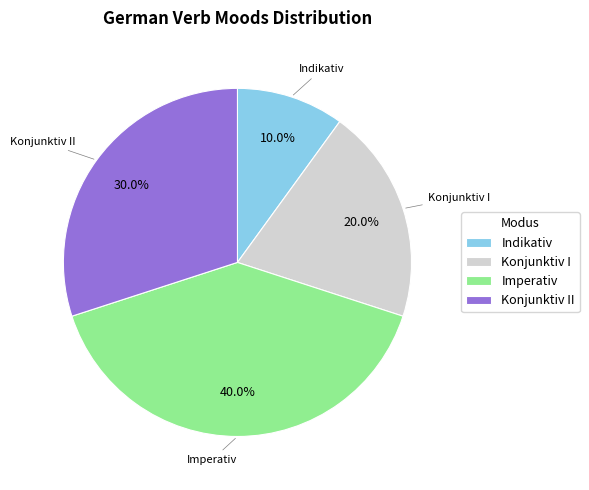

Combined, do Indikativ and Konjunktiv II account for over 50%?

No